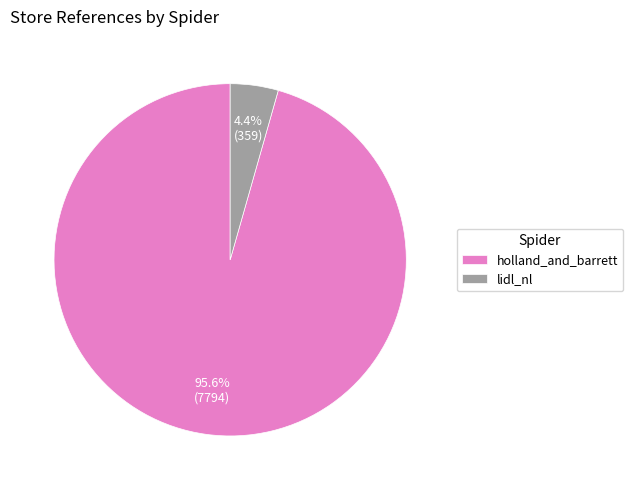

Which category has the biggest portion of the pie?

holland_and_barrett